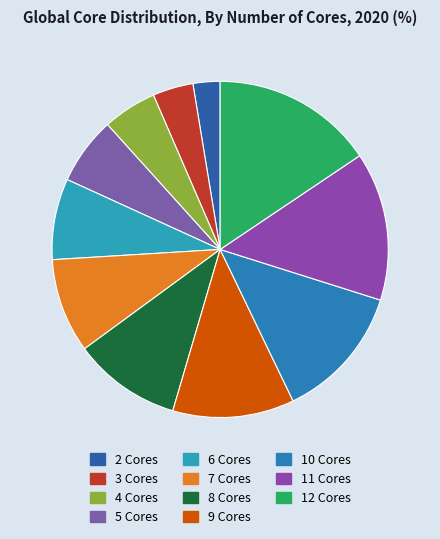

Combined, do 8 Cores and 7 Cores account for over 50%?

No